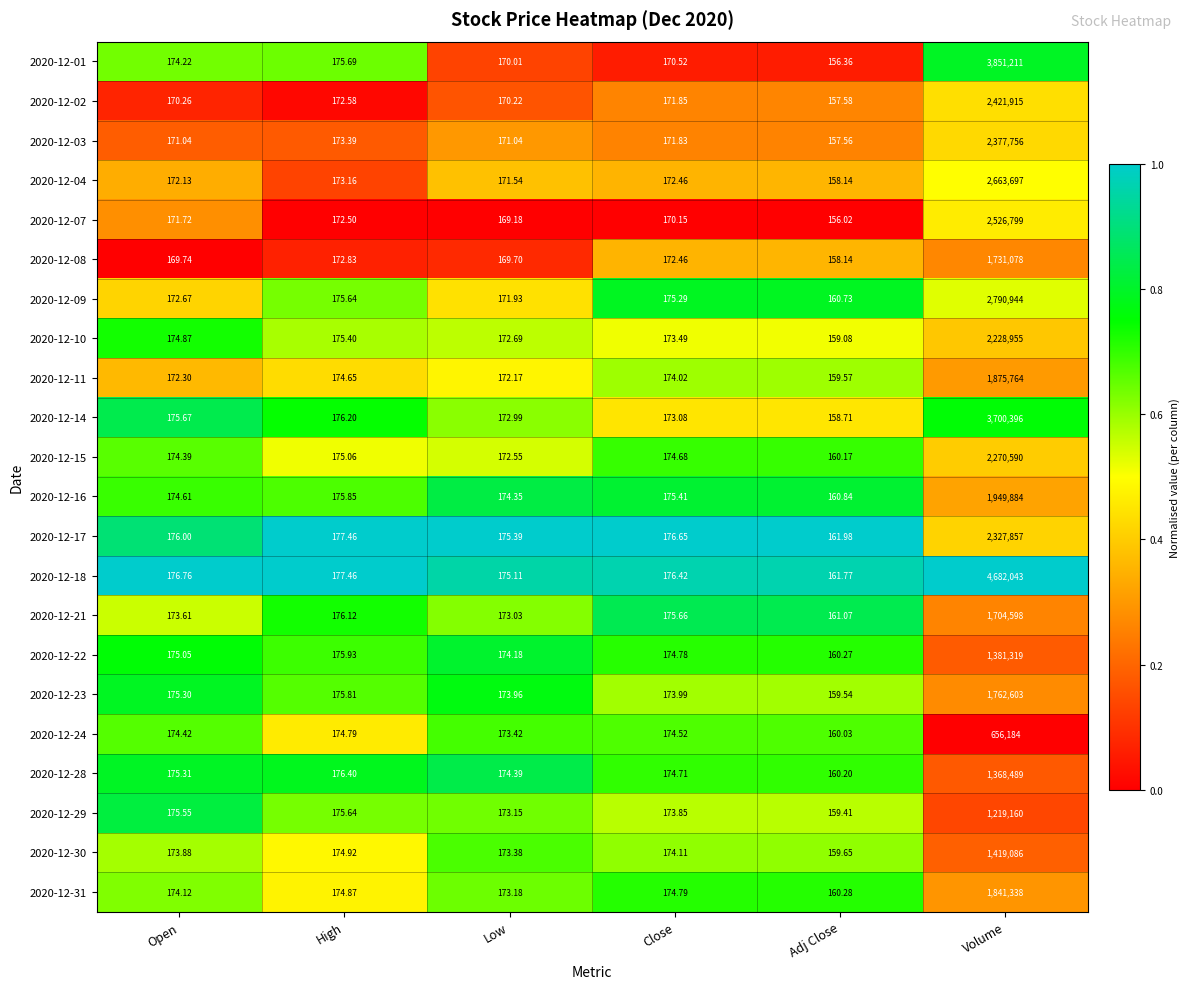

List the labels in order of 2020-12-16 value, largest first.

Volume, High, Close, Open, Low, Adj Close